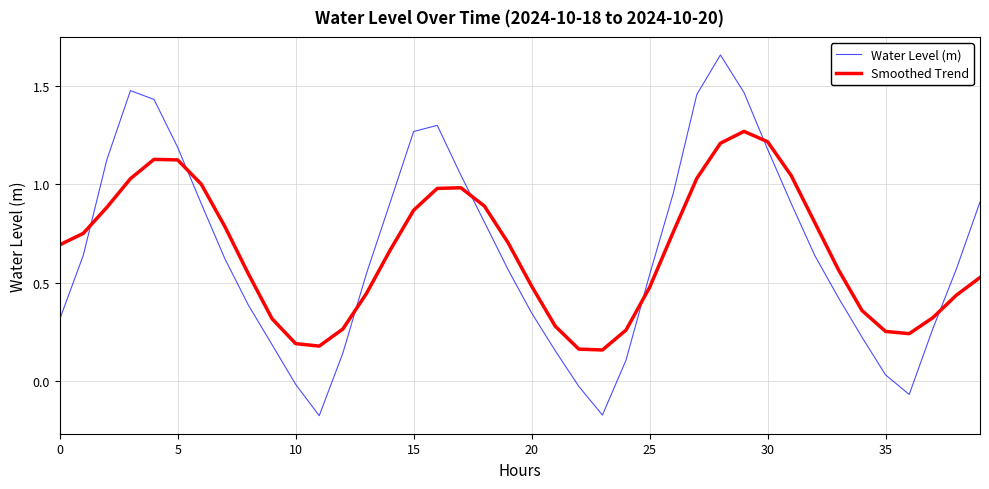

Rank the series by their maximum value, from highest to lowest.

Water Level (m), Smoothed Trend